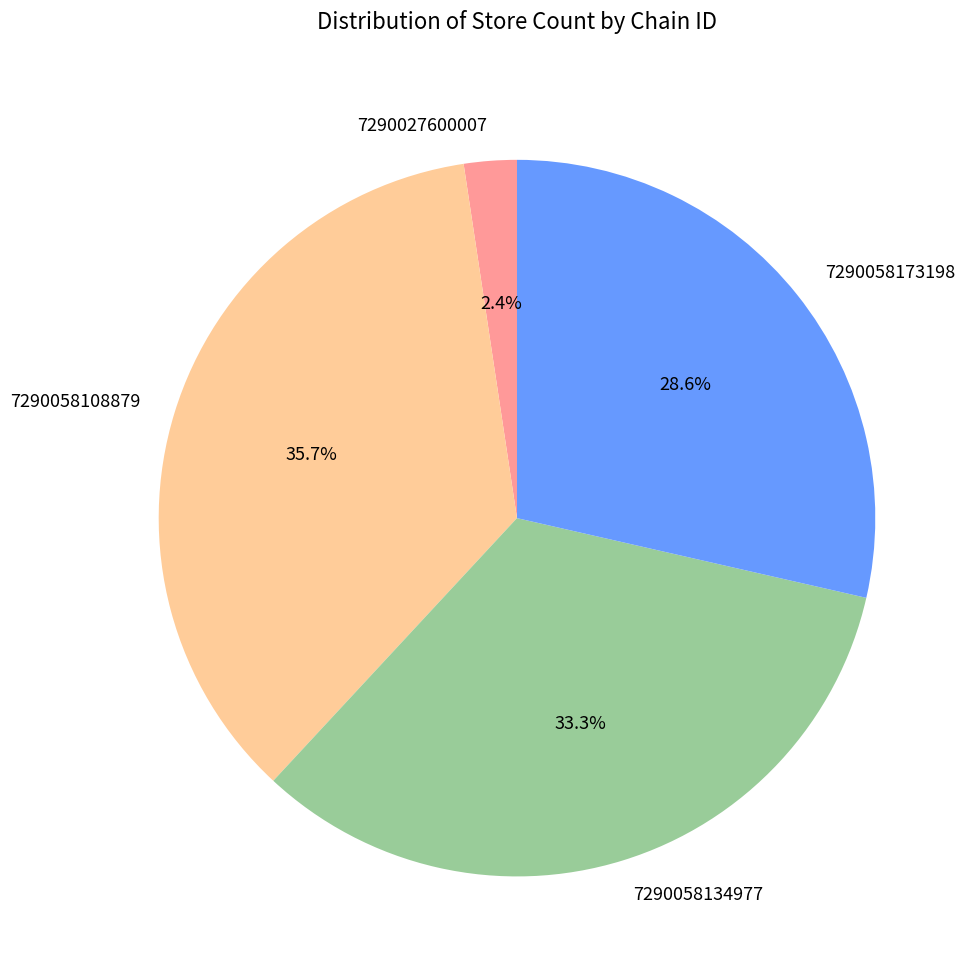

To the nearest percent, what is the difference between the 7290027600007 and 7290058173198 slice percentages?

26%